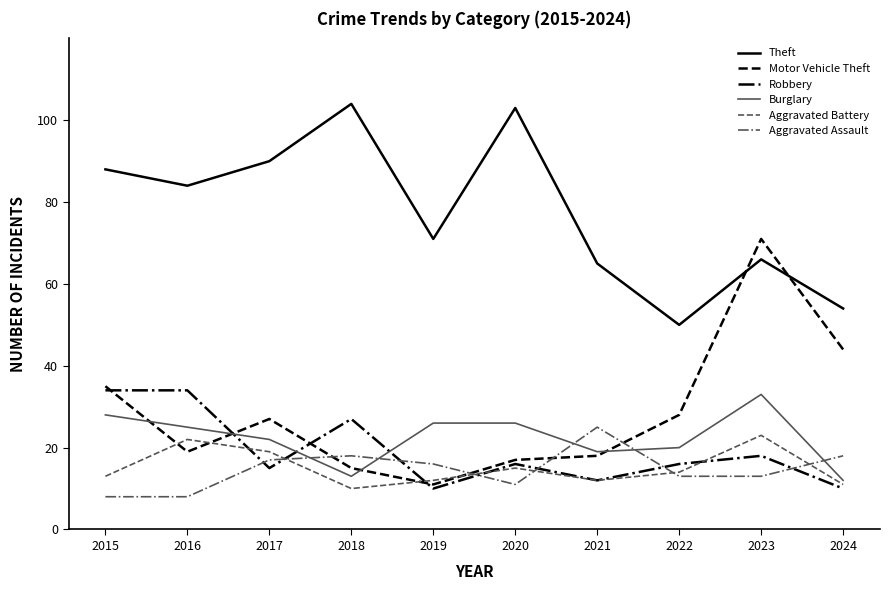

In Motor Vehicle Theft, how many points are lower than both neighbors (excluding endpoints)?

2